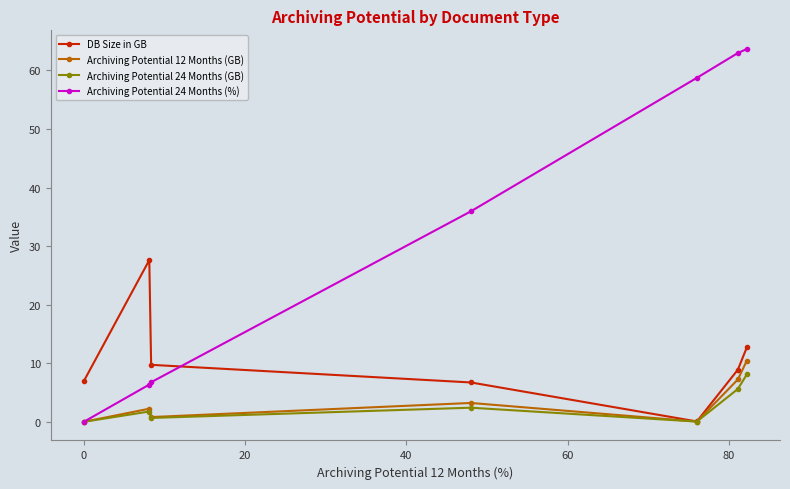

Which series has the largest total across all categories?

Archiving Potential 24 Months (%)